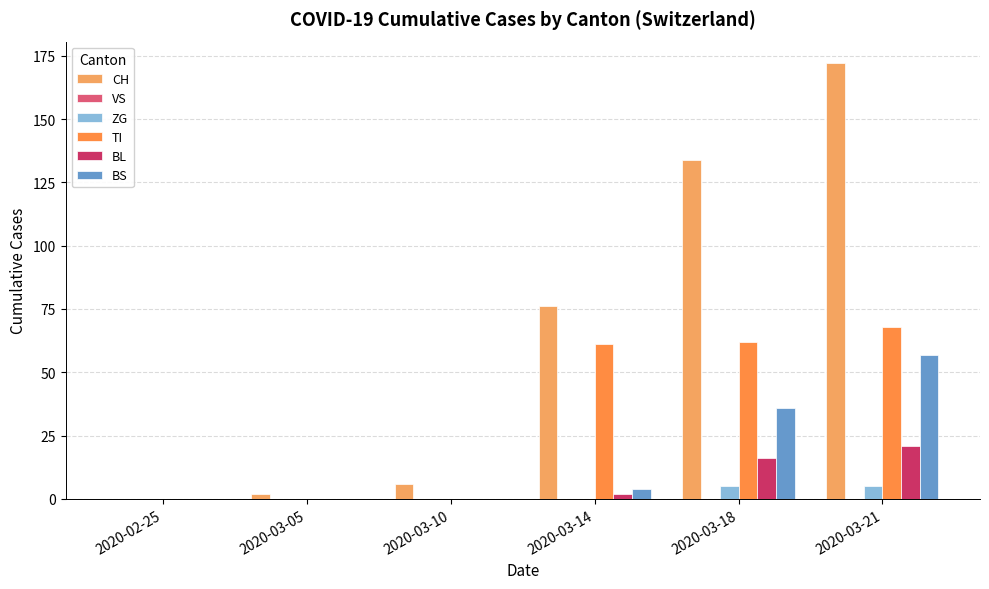

What is the label of the 5th bar from the left?

2020-03-18